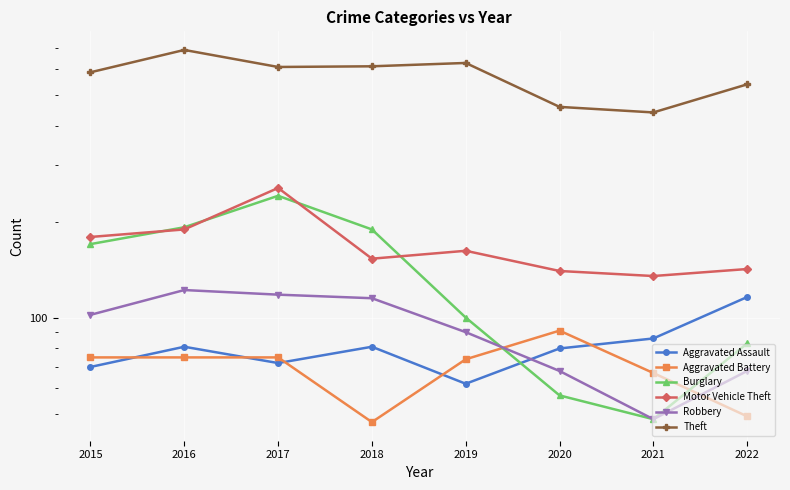

Rank the series by their maximum value, from lowest to highest.

Aggravated Battery, Aggravated Assault, Robbery, Burglary, Motor Vehicle Theft, Theft